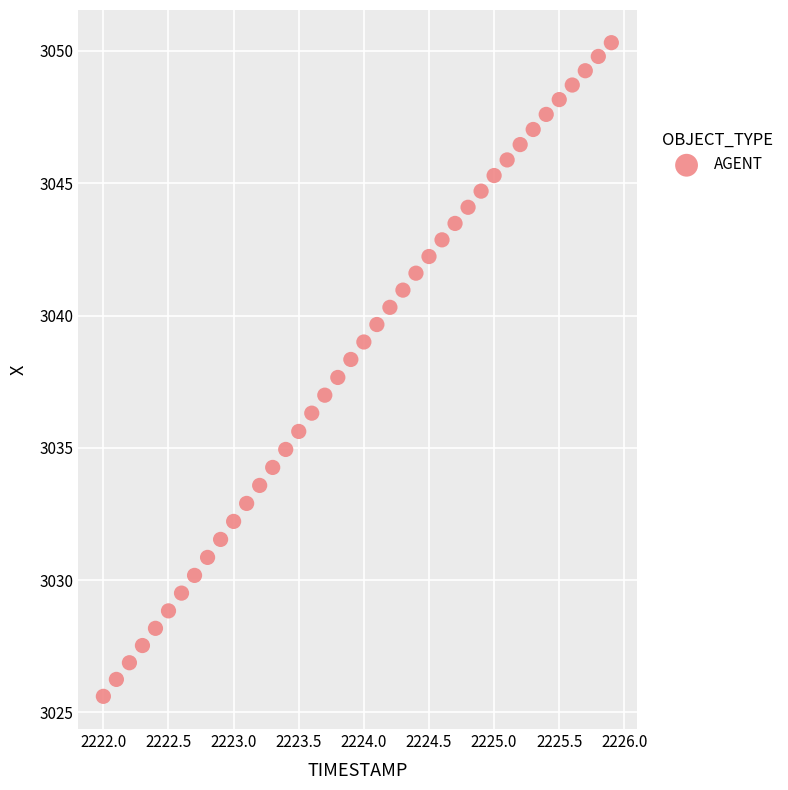

What is the range of X values (max minus min)?

3.9